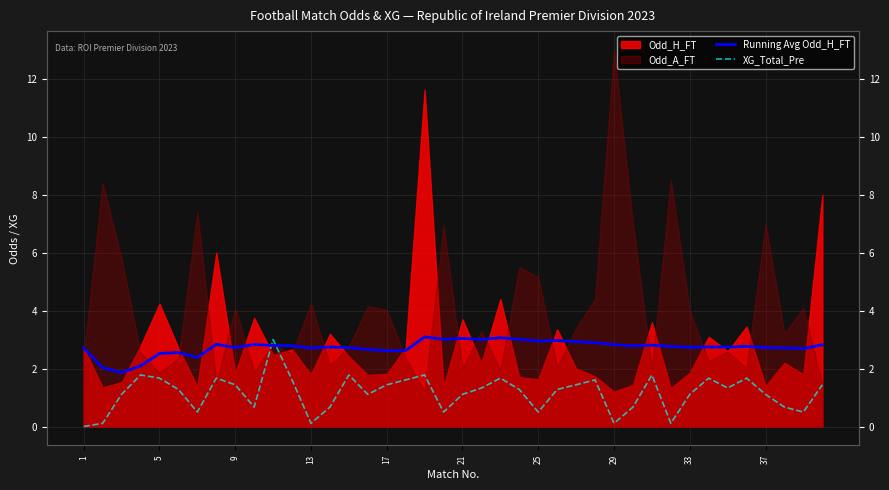

What is the difference between the maximum and minimum values in the Running Avg Odd_H_FT series?

1.2